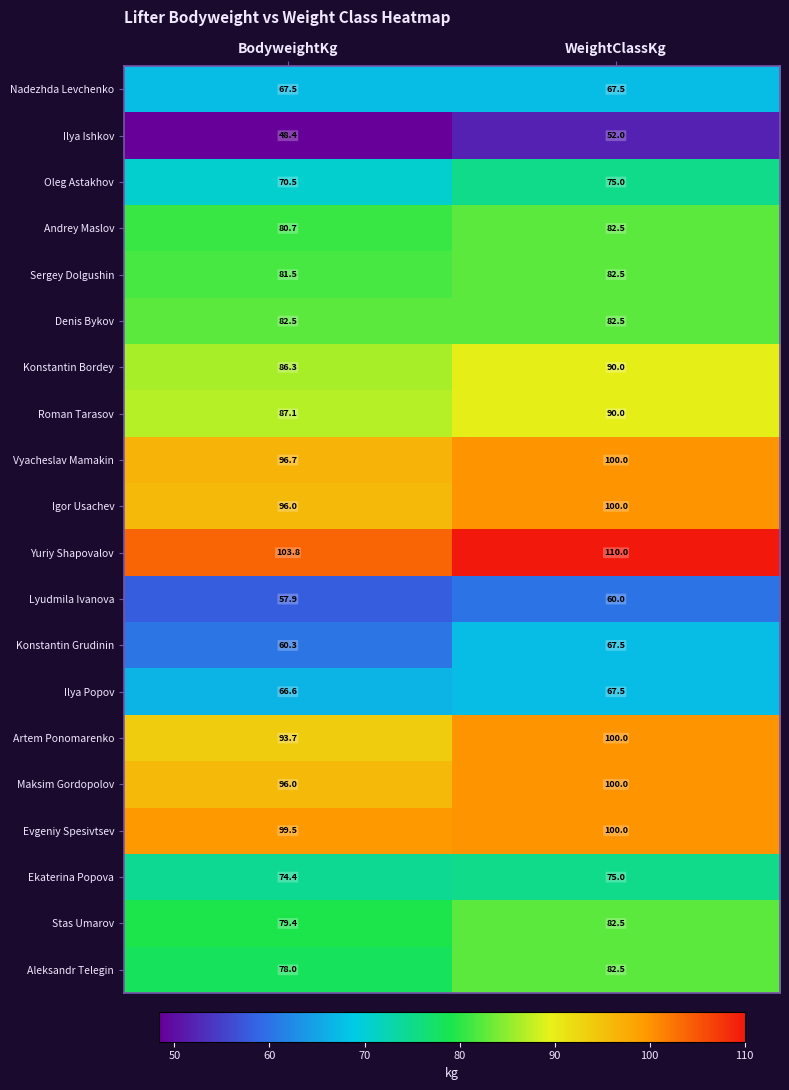

What is the average value of the Igor Usachev series?

98.0